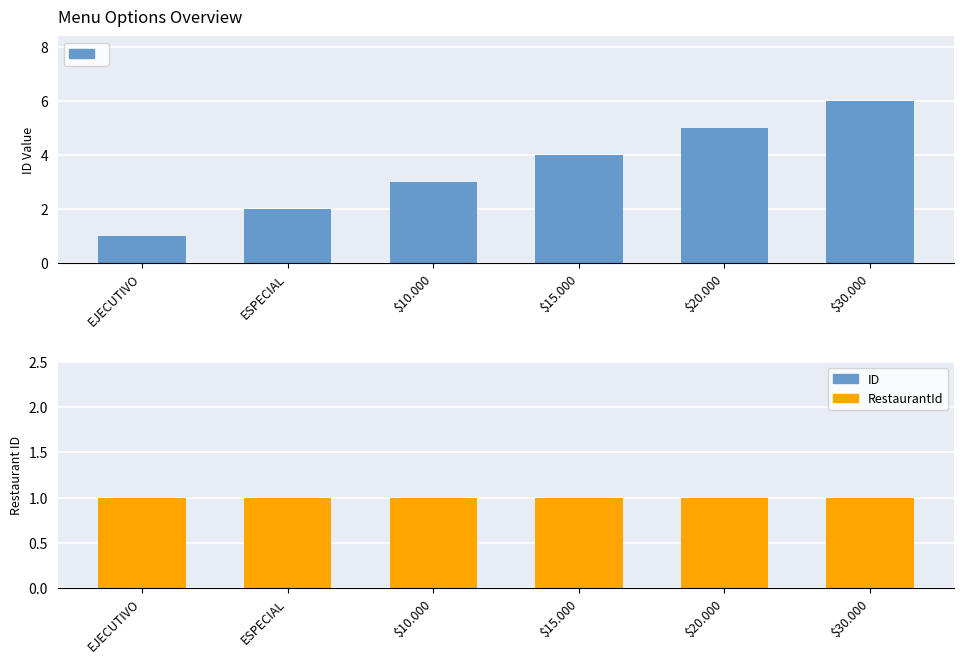

Rank the series by their average value, from lowest to highest.

RestaurantId, ID